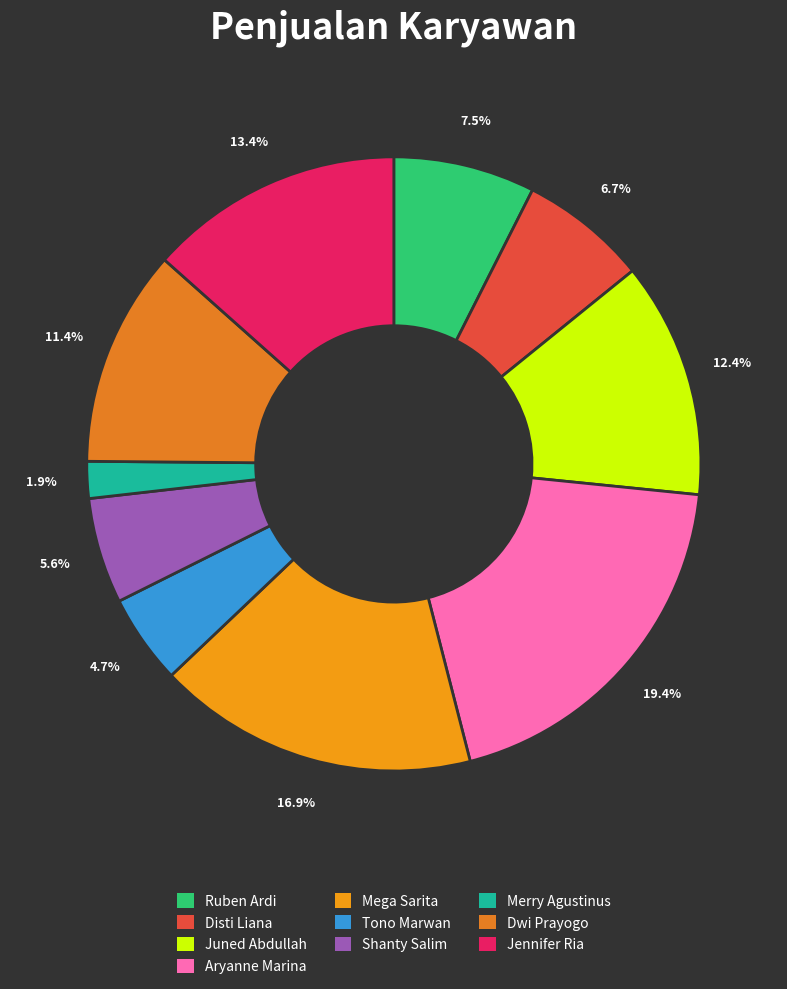

True or false: Juned Abdullah accounts for 12% of the total.

True